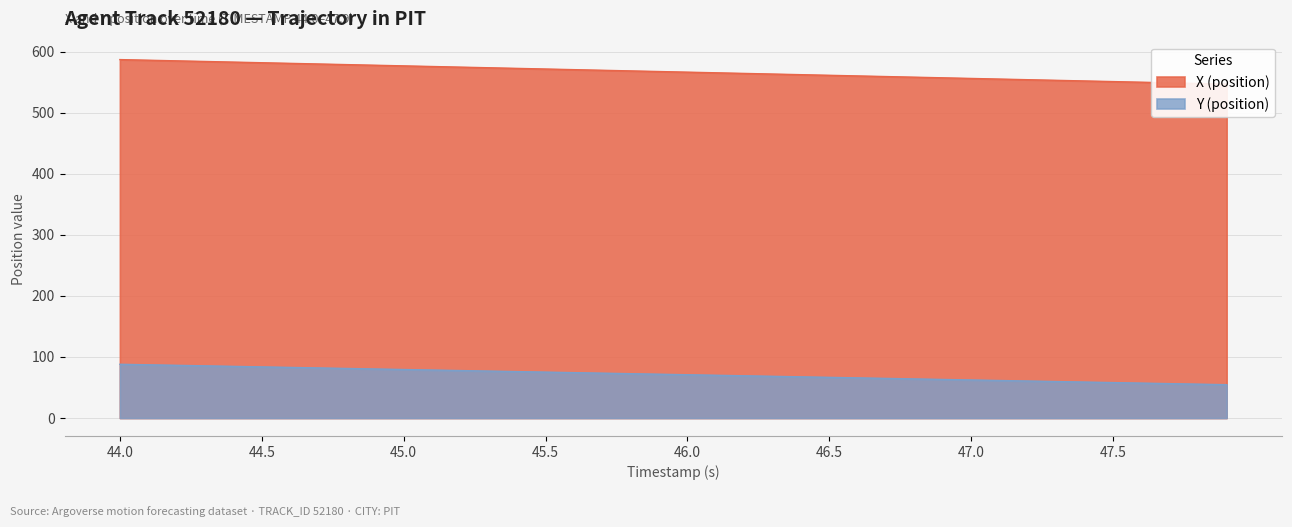

Count the number of data series in this chart.

2